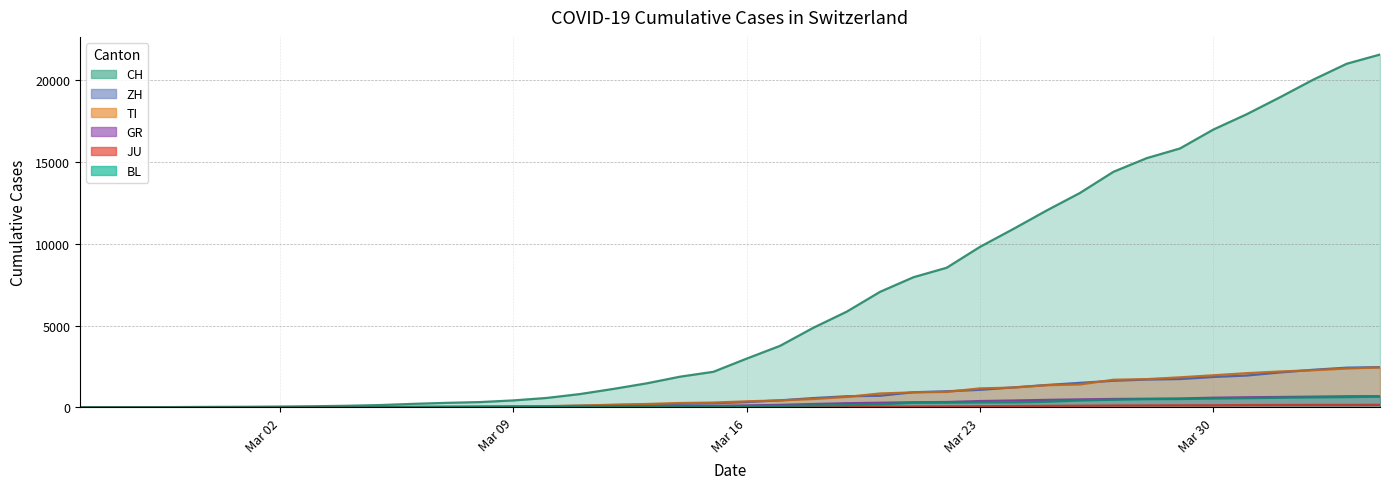

Rank the series by their maximum value, from lowest to highest.

JU, BL, GR, TI, ZH, CH